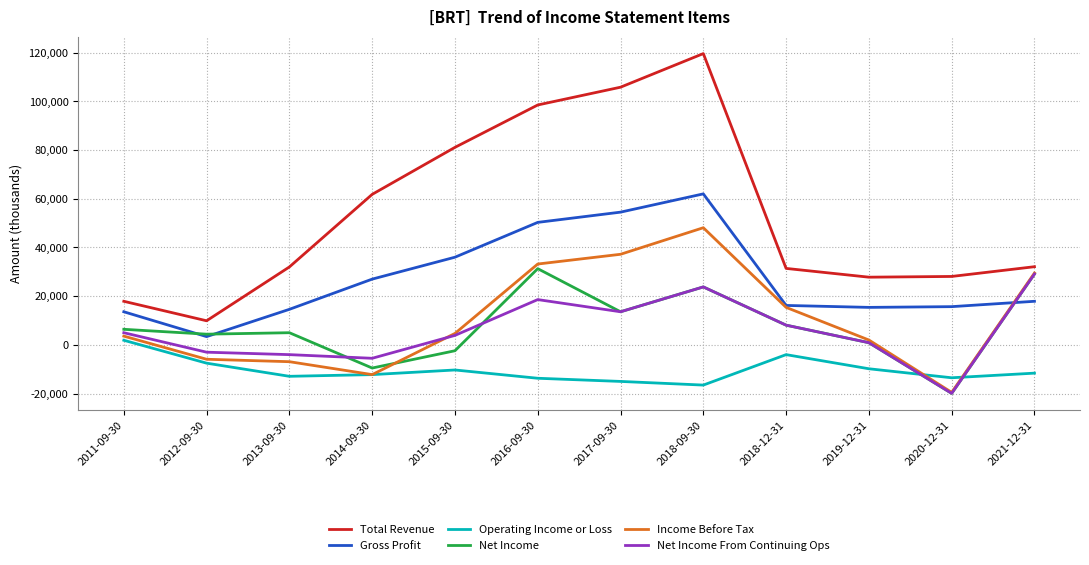

At how many categories does at least one series exceed 13798?

11